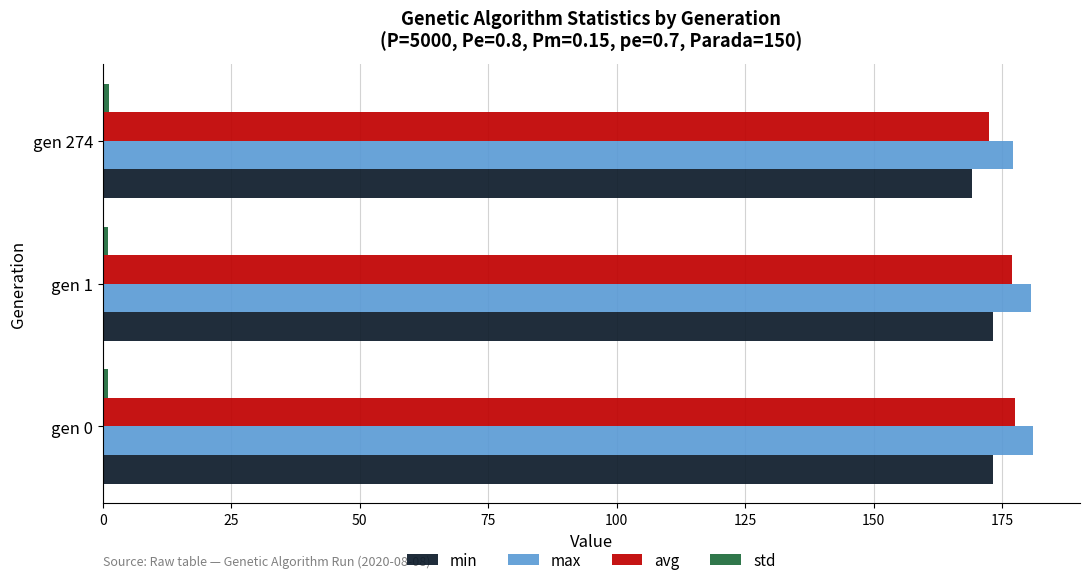

At how many categories does at least one series exceed 45?

3